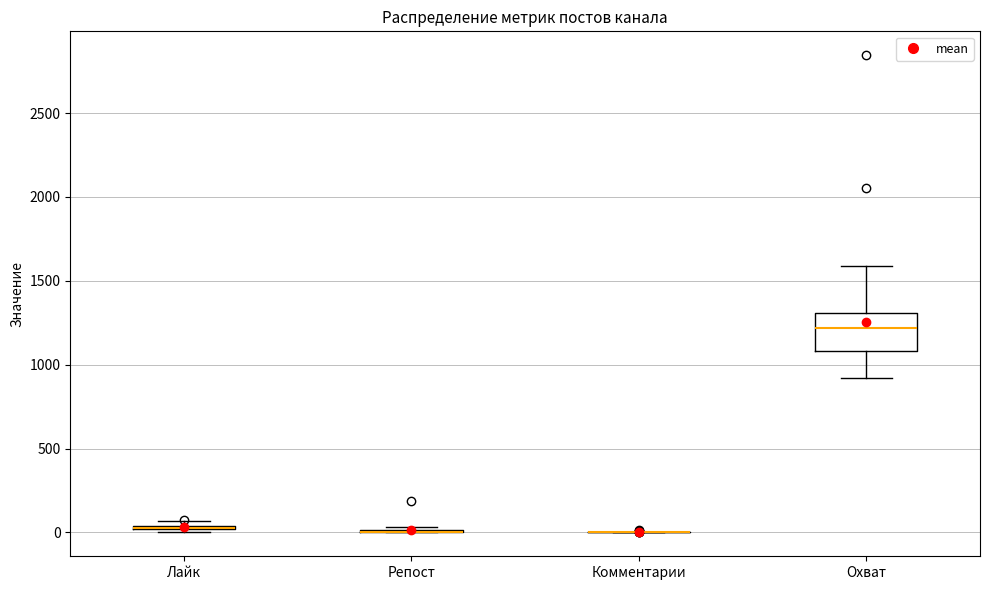

Which box is the tallest, from its lower edge to its upper edge?

Охват